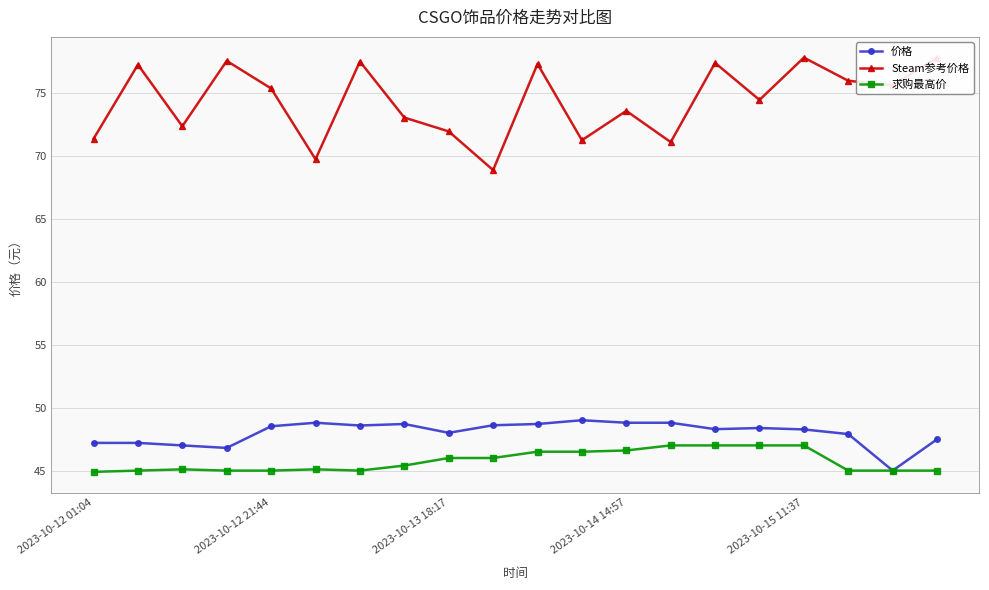

True or false: 求购最高价 and 价格 intersect in this chart.

False